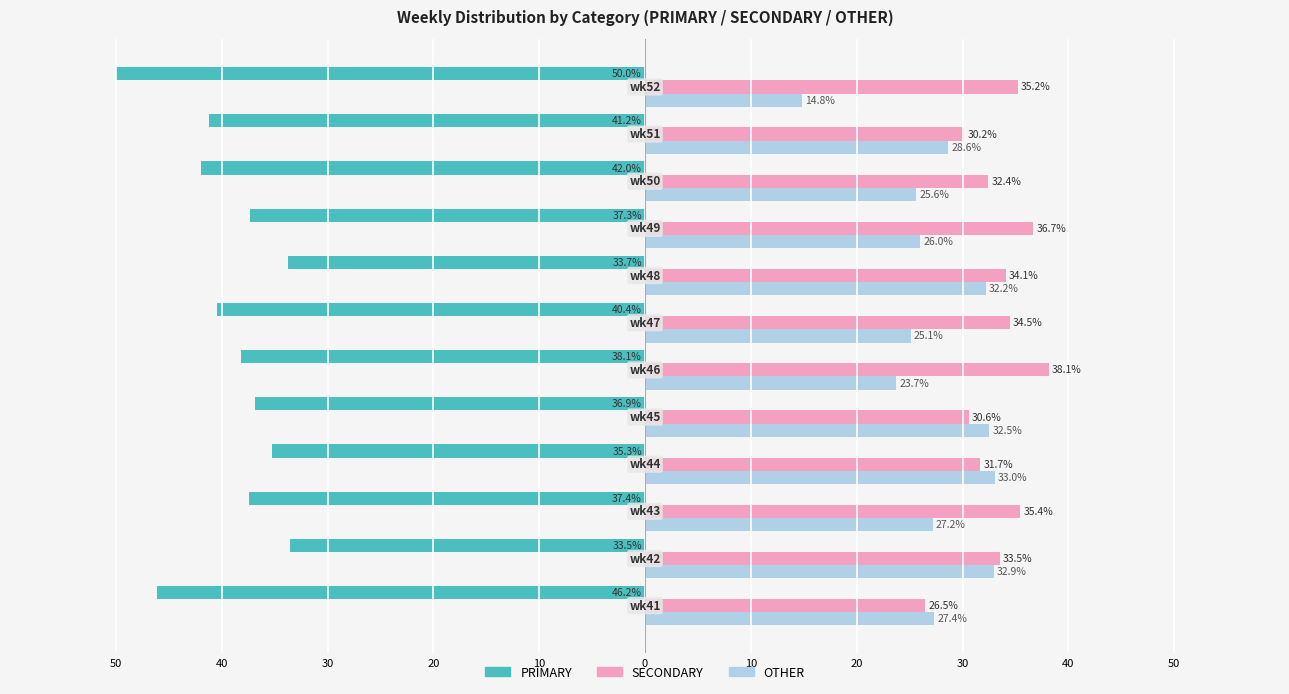

What are all the series names shown in the legend?

PRIMARY, SECONDARY, OTHER